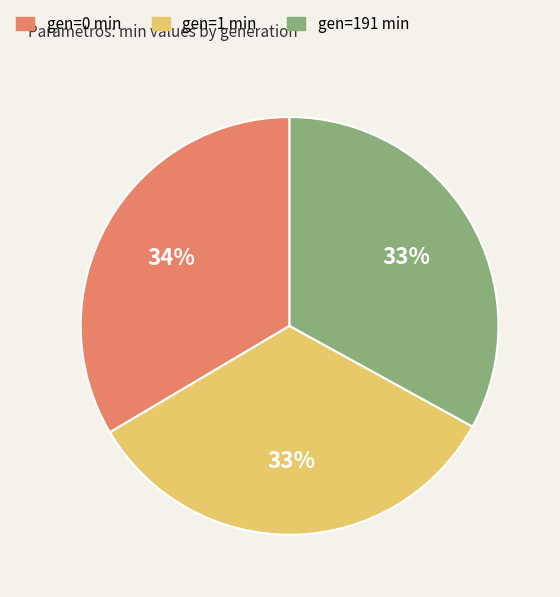

True or false: gen=0 min accounts for 48% of the total.

False